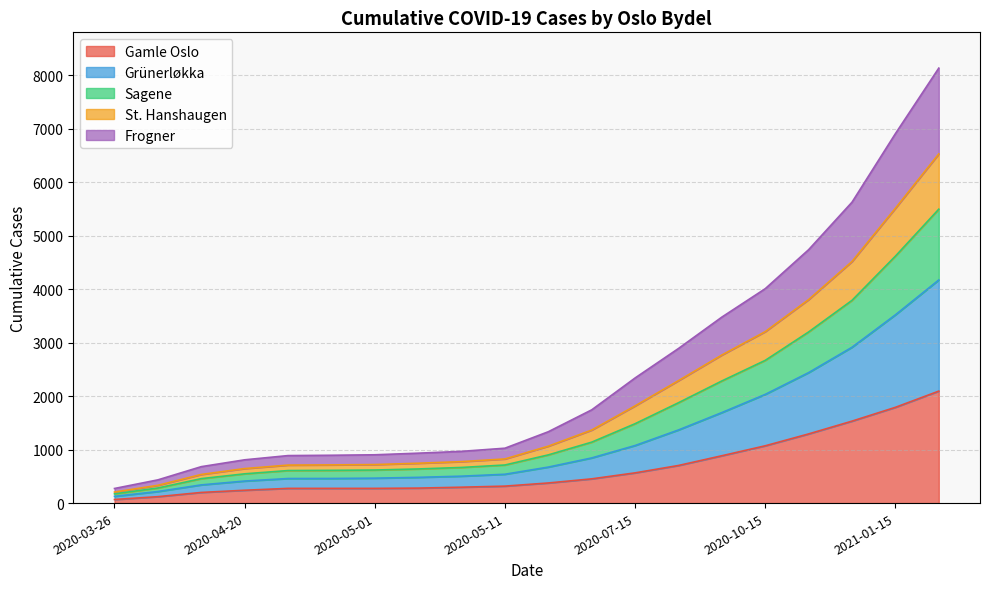

Where is St. Hanshaugen nearest to the value 3366?

2020-10-15